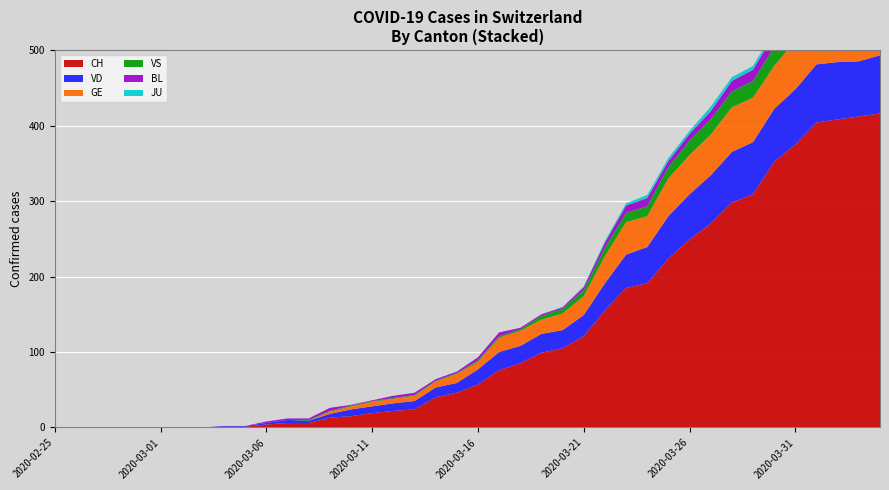

Reading left to right, what are all the values shown in this chart?

CH: 0	0	0	0	0	0	0	0	1	1	4	6	6	13	15	19	22	24	40	46	57	76	85	99	105	121	155	185	191	224	249	270	298	309	352	375	404	408	412	416
VD: 0	0	0	0	0	0	0	0	1	1	2	4	3	5	9	9	10	11	13	13	20	24	23	25	24	28	36	44	48	56	60	64	67	69	70	73	77	76	73	77
GE: 0	0	0	0	0	0	0	0	0	0	0	0	0	3	4	6	6	7	8	12	10	19	20	19	22	25	36	43	41	50	52	54	59	59	57	64	64	62	65	61
VS: 0	0	0	0	0	0	0	0	0	0	0	0	1	1	1	1	1	1	1	1	2	2	2	5	6	8	11	12	13	15	19	20	21	22	25	24	26	28	26	28
BL: 0	0	0	0	0	0	0	0	0	0	2	2	2	4	1	1	3	3	2	2	4	5	2	2	2	4	7	10	11	8	9	11	14	15	17	18	17	18	18	19
JU: 0	0	0	0	0	0	0	0	0	0	0	0	0	0	0	0	0	0	0	0	0	0	0	0	1	1	2	3	4	4	4	6	5	5	5	5	5	3	3	3